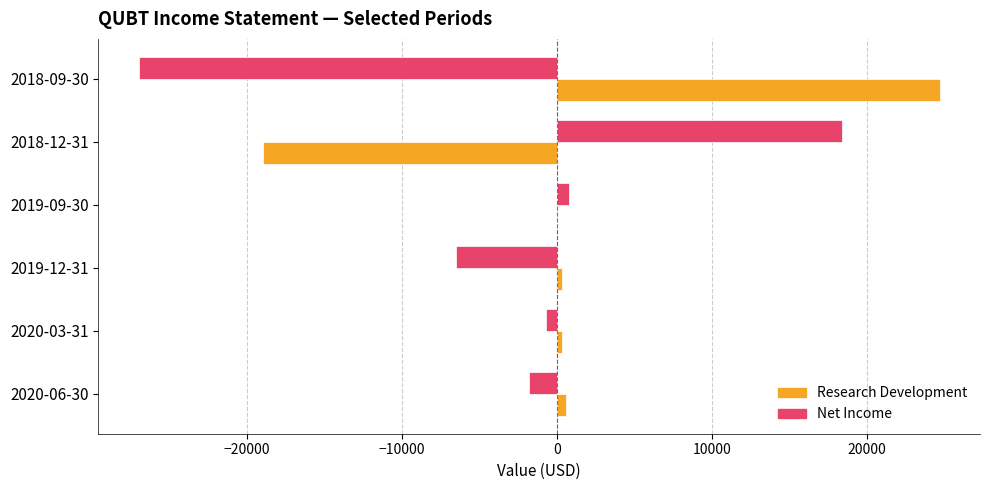

Which series has the largest total across all categories?

Research Development